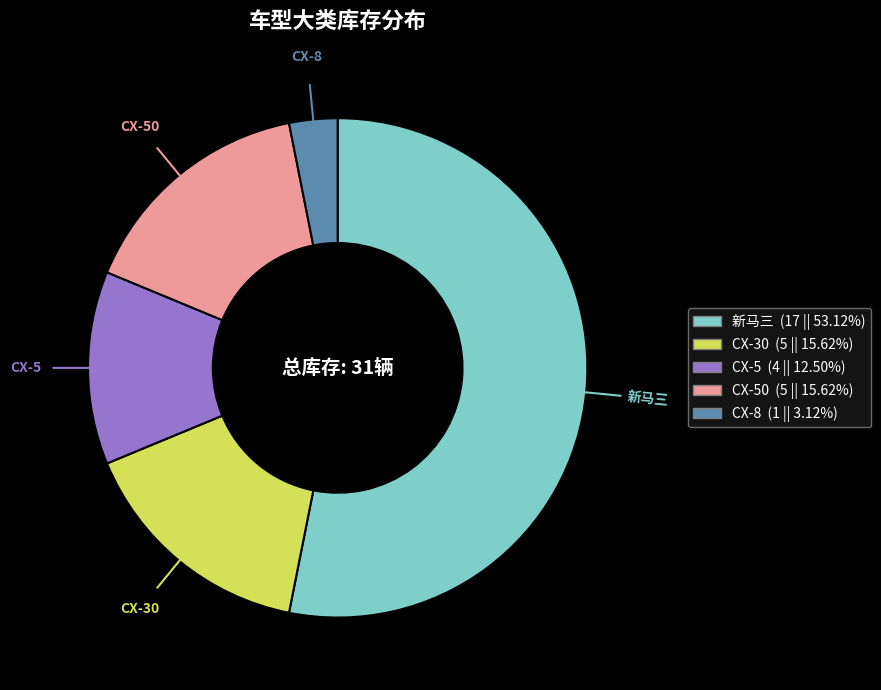

Is there a majority slice in this chart?

Yes